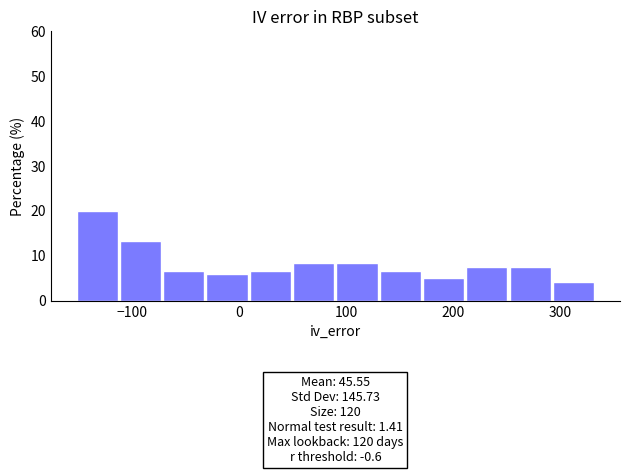

Which range on the x-axis has the tallest bar?

-150 to -110